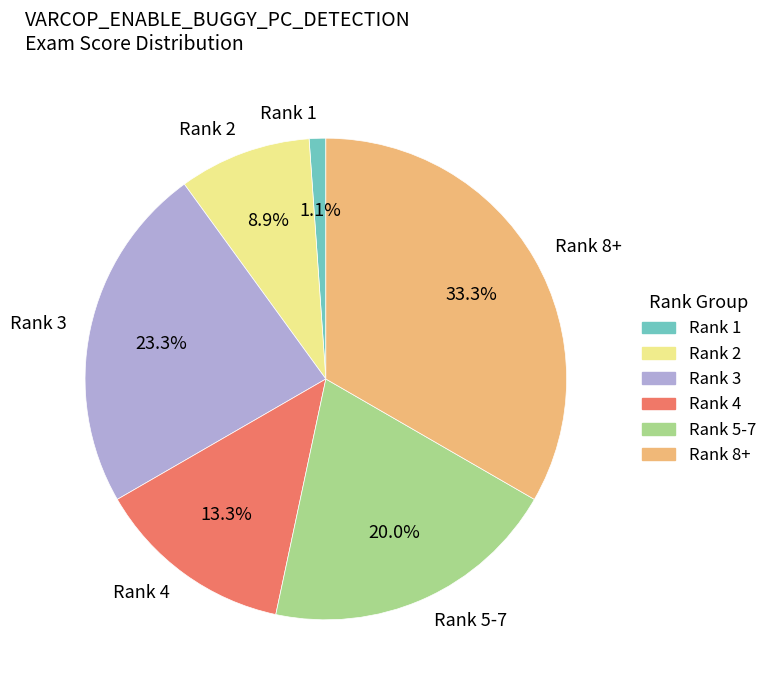

Count the number of slices in the pie.

6